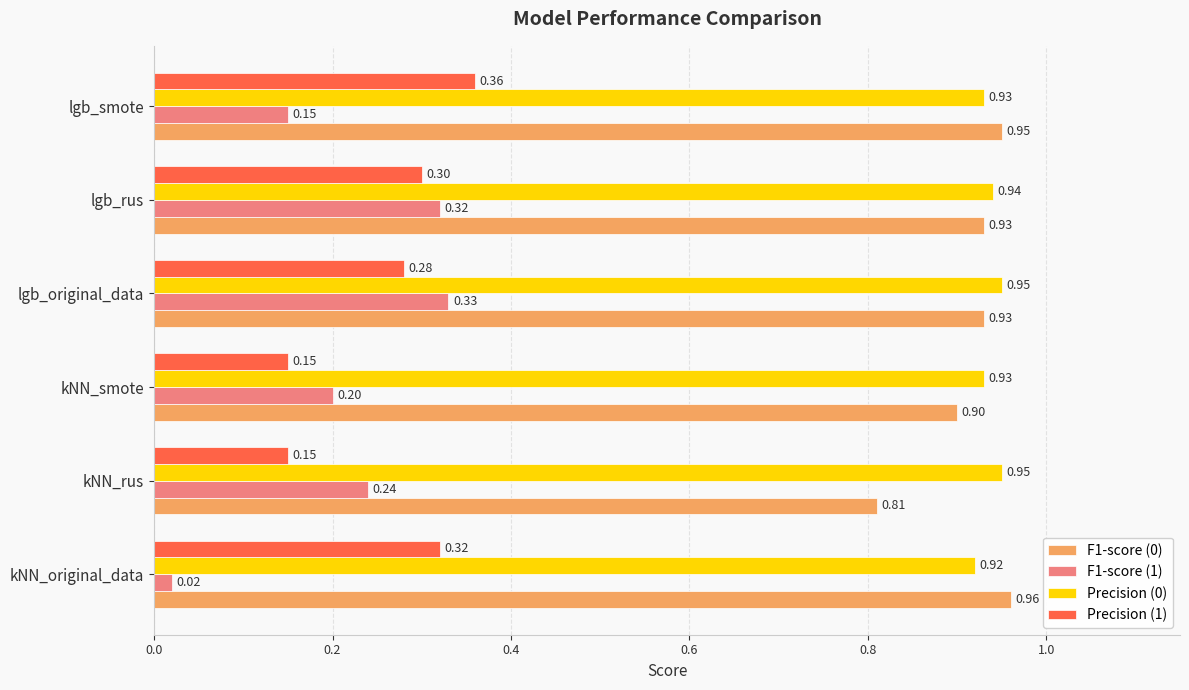

Which series has the largest range (max minus min)?

F1-score (1)